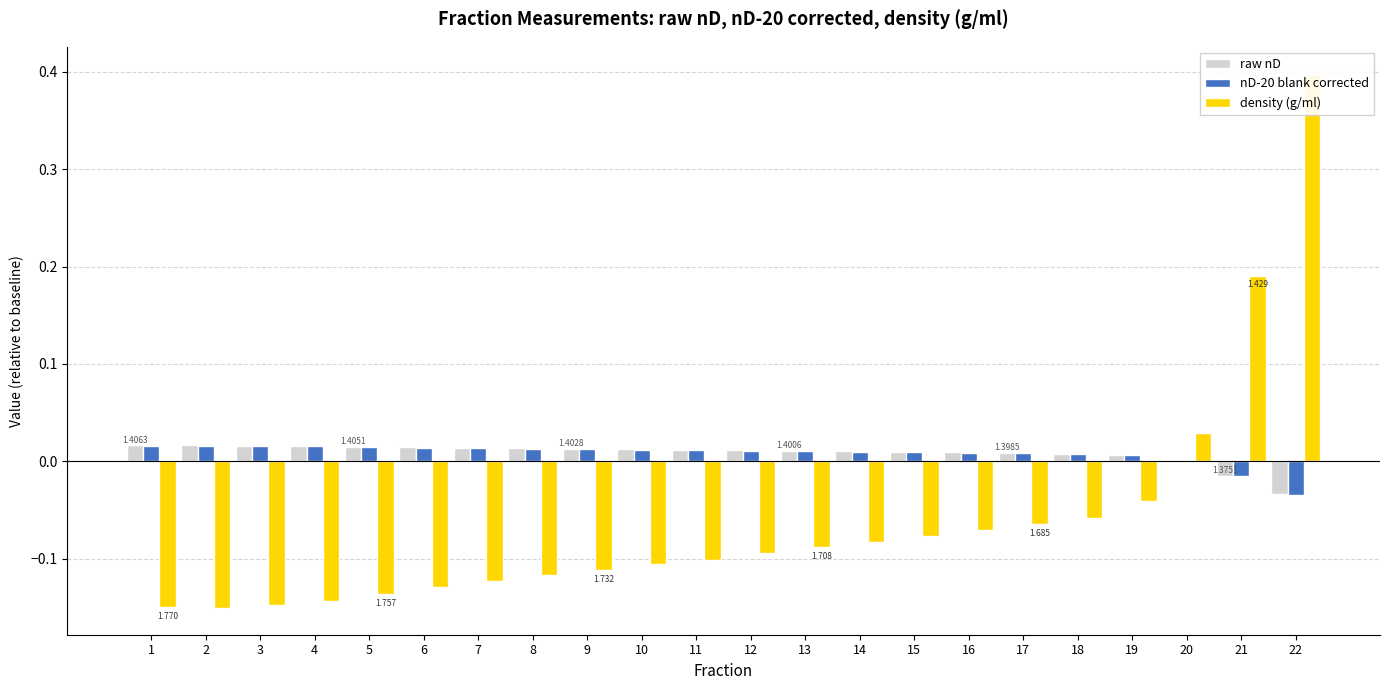

What is the difference between the maximum and minimum values in the raw nD series?

0.1